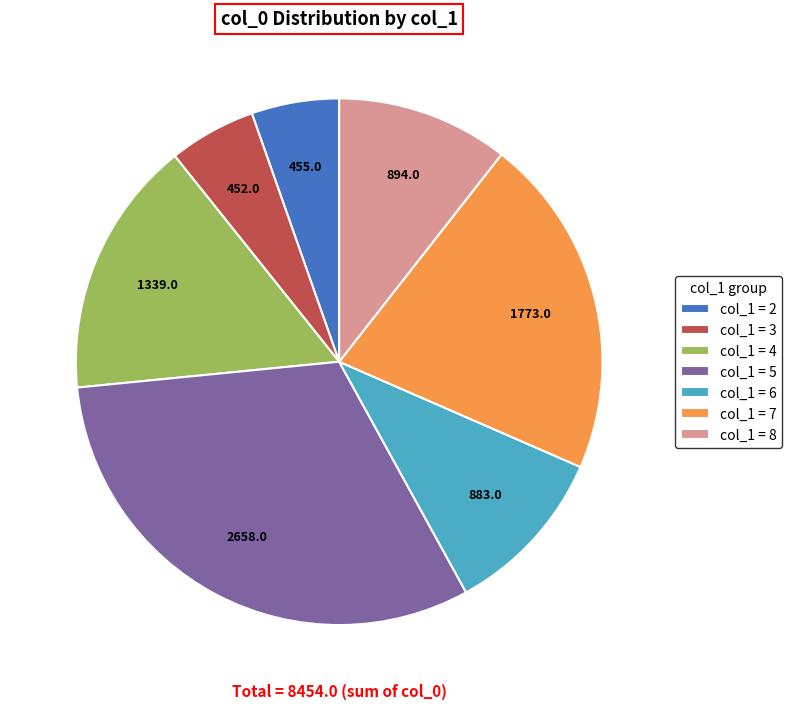

Is the sum of col_1 = 2 and col_1 = 8 greater than half?

No